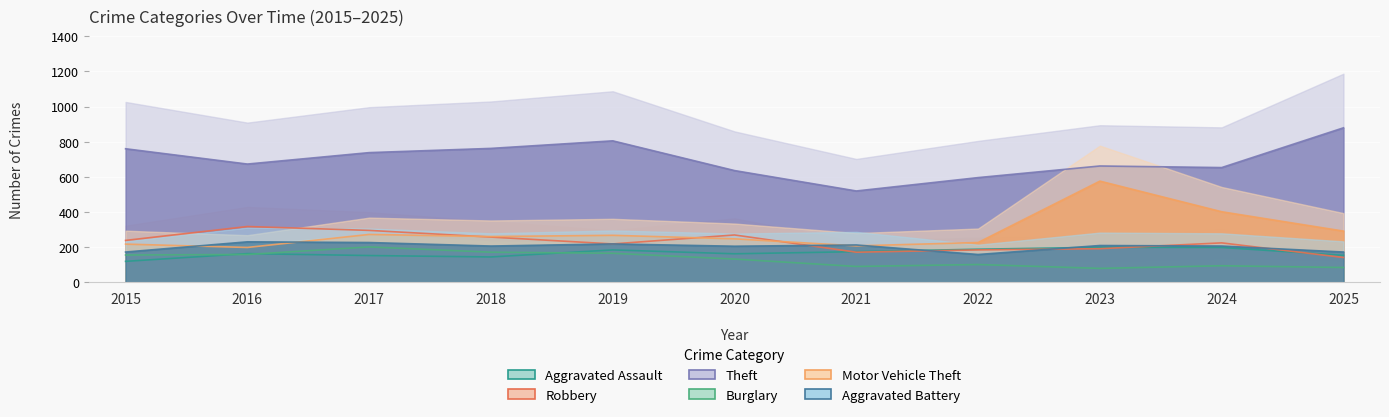

What is the spread (max minus min) of values at 2020?

503